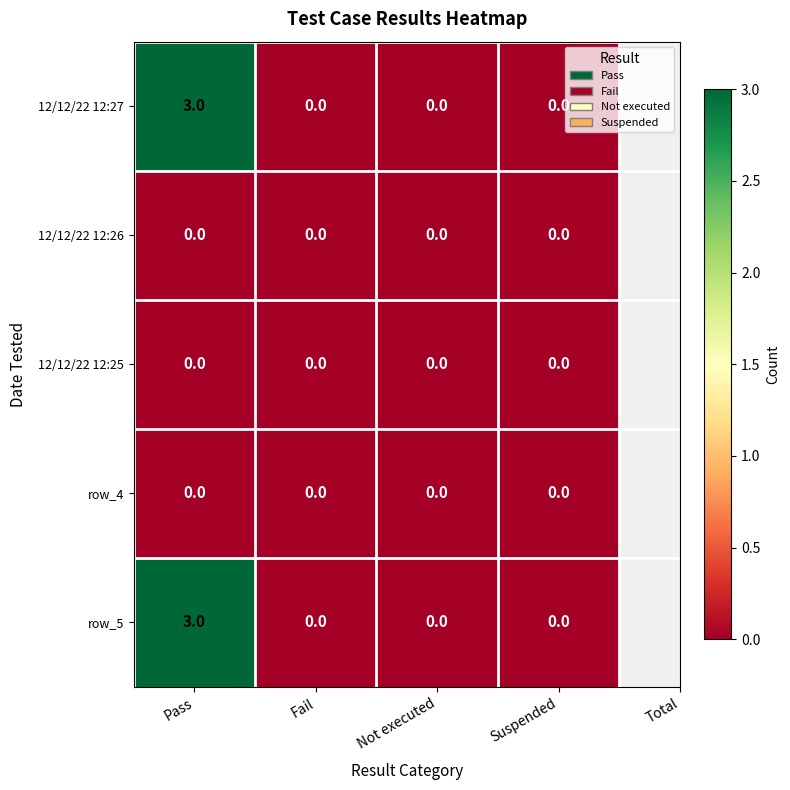

Reading right to left, extract all data points from this chart.

12/12/22 12:27: 0	0	0	3
12/12/22 12:26: 0	0	0	0
12/12/22 12:25: 0	0	0	0
row_4: 0	0	0	0
row_5: 0	0	0	3